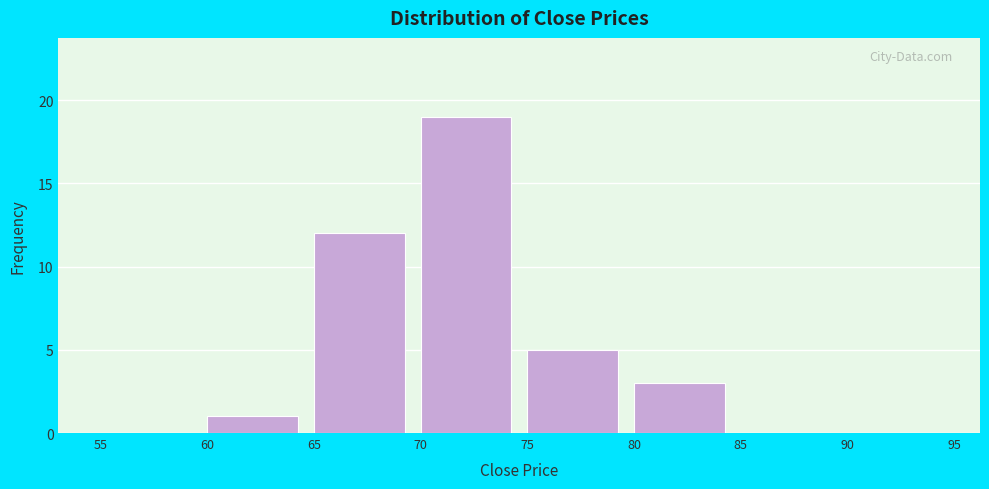

Over which range of the x-axis is the bar tallest?

70 to 75